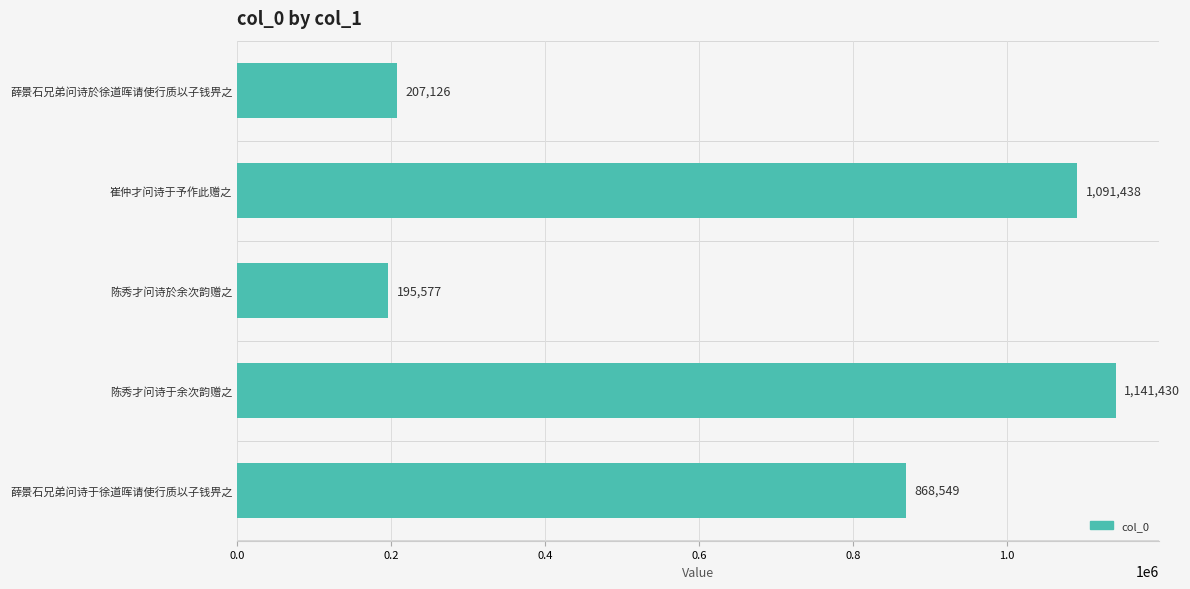

Reading bottom to top, transcribe all the data shown in this chart.

薛景石兄弟问诗于徐道晖请使行质以子钱畀之=868549	陈秀才问诗于余次韵赠之=1141430	陈秀才问诗於余次韵赠之=195577	崔仲才问诗于予作此赠之=1091438	薛景石兄弟问诗於徐道晖请使行质以子钱畀之=207126